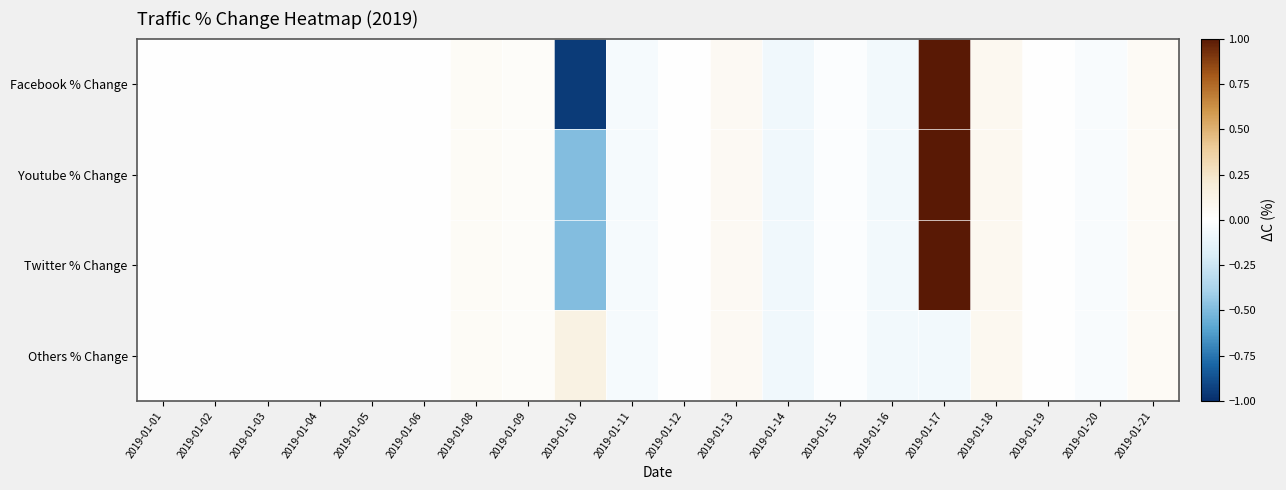

Which series has the widest spread of values?

Facebook % Change